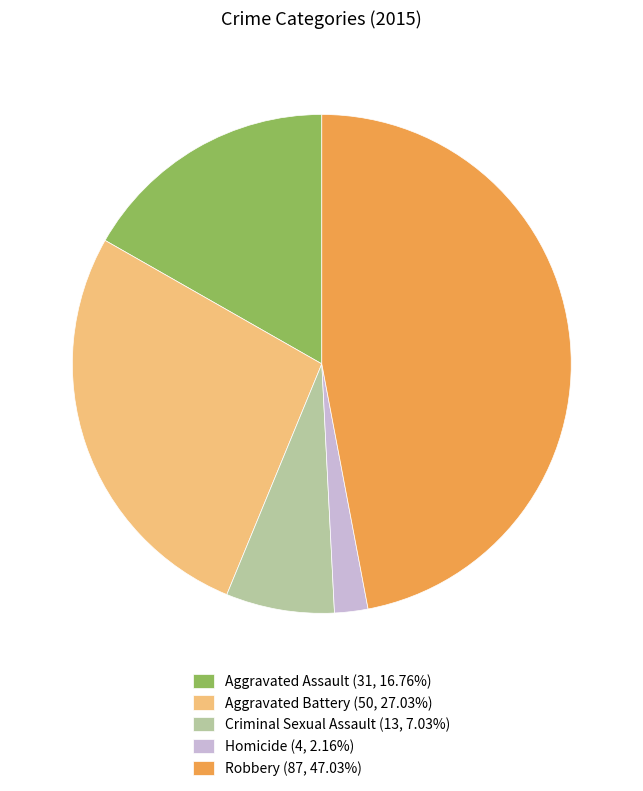

Approximately how many times larger is the value at Aggravated Battery (50, 27.03%) compared to Criminal Sexual Assault (13, 7.03%)?

3.8